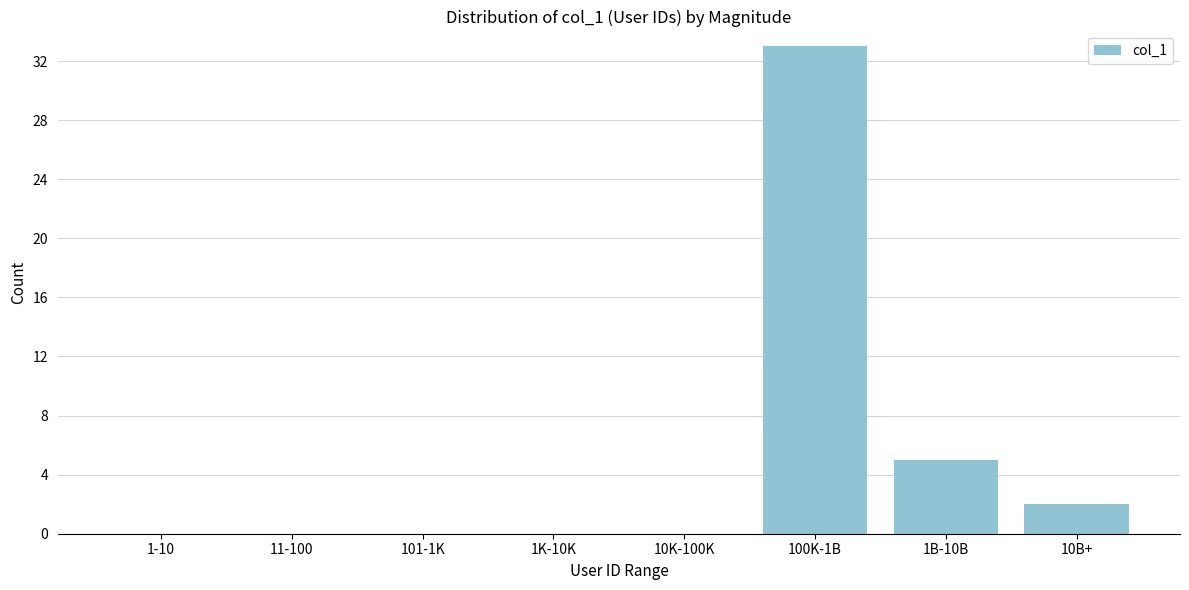

Reading right to left, what are all the values shown in this chart?

10B+=2	1B-10B=5	100K-1B=33	10K-100K=0	1K-10K=0	101-1K=0	11-100=0	1-10=0